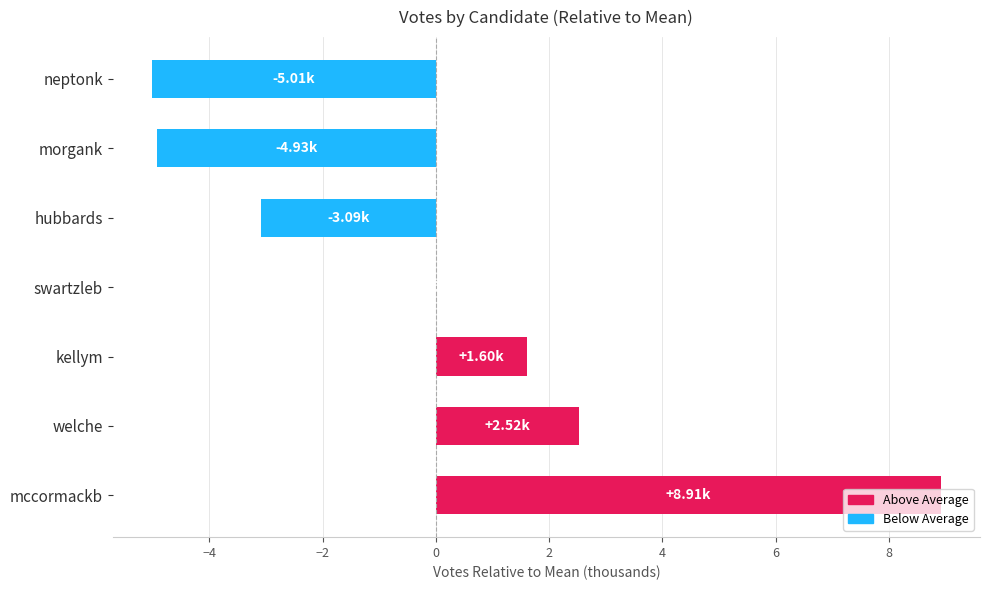

Does the chart contain stacked bars?

No